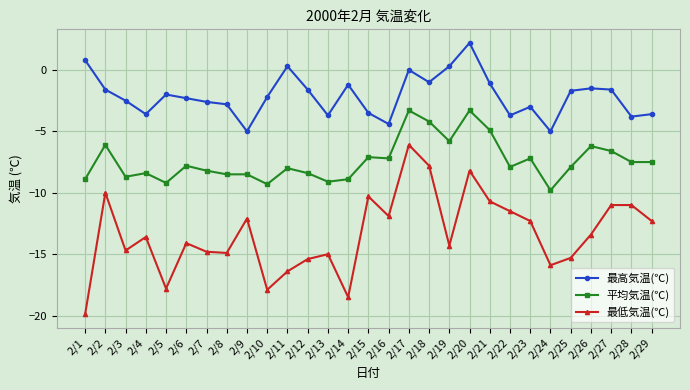

How many lines are shown in the chart?

3